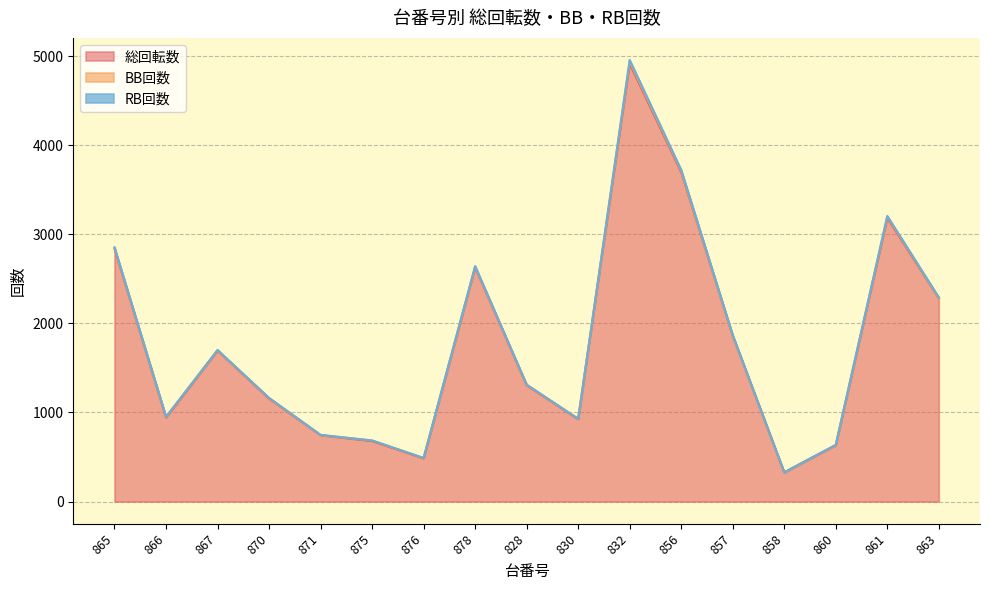

What is the label of the 9th point from the left?

828